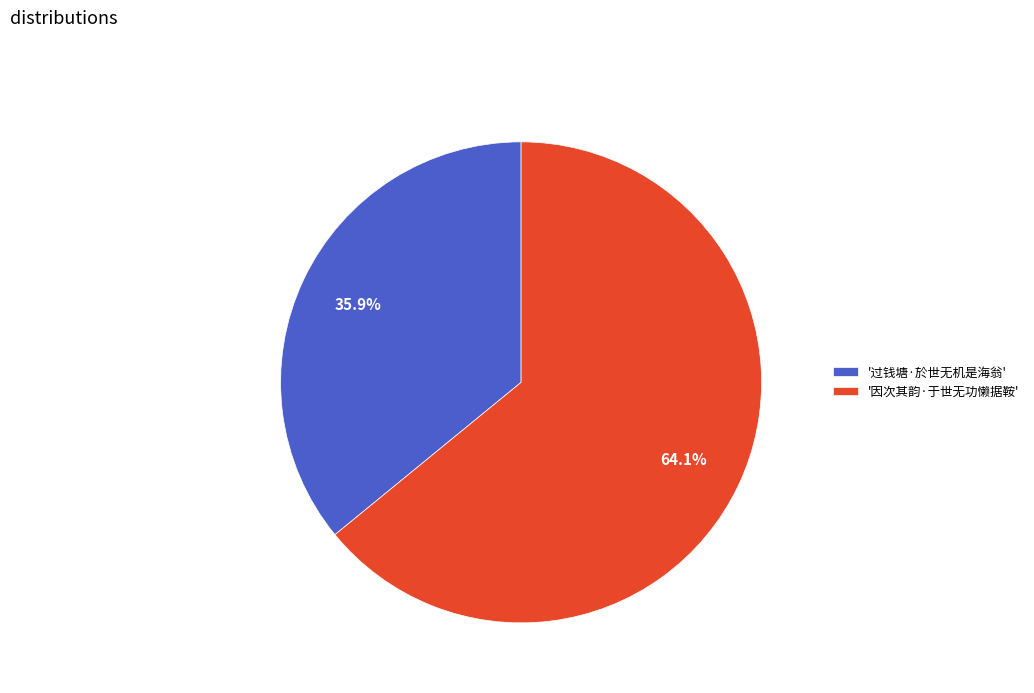

Rank the categories by value from highest to lowest.

'因次其韵·于世无功懒据鞍', '过钱塘·於世无机是海翁'